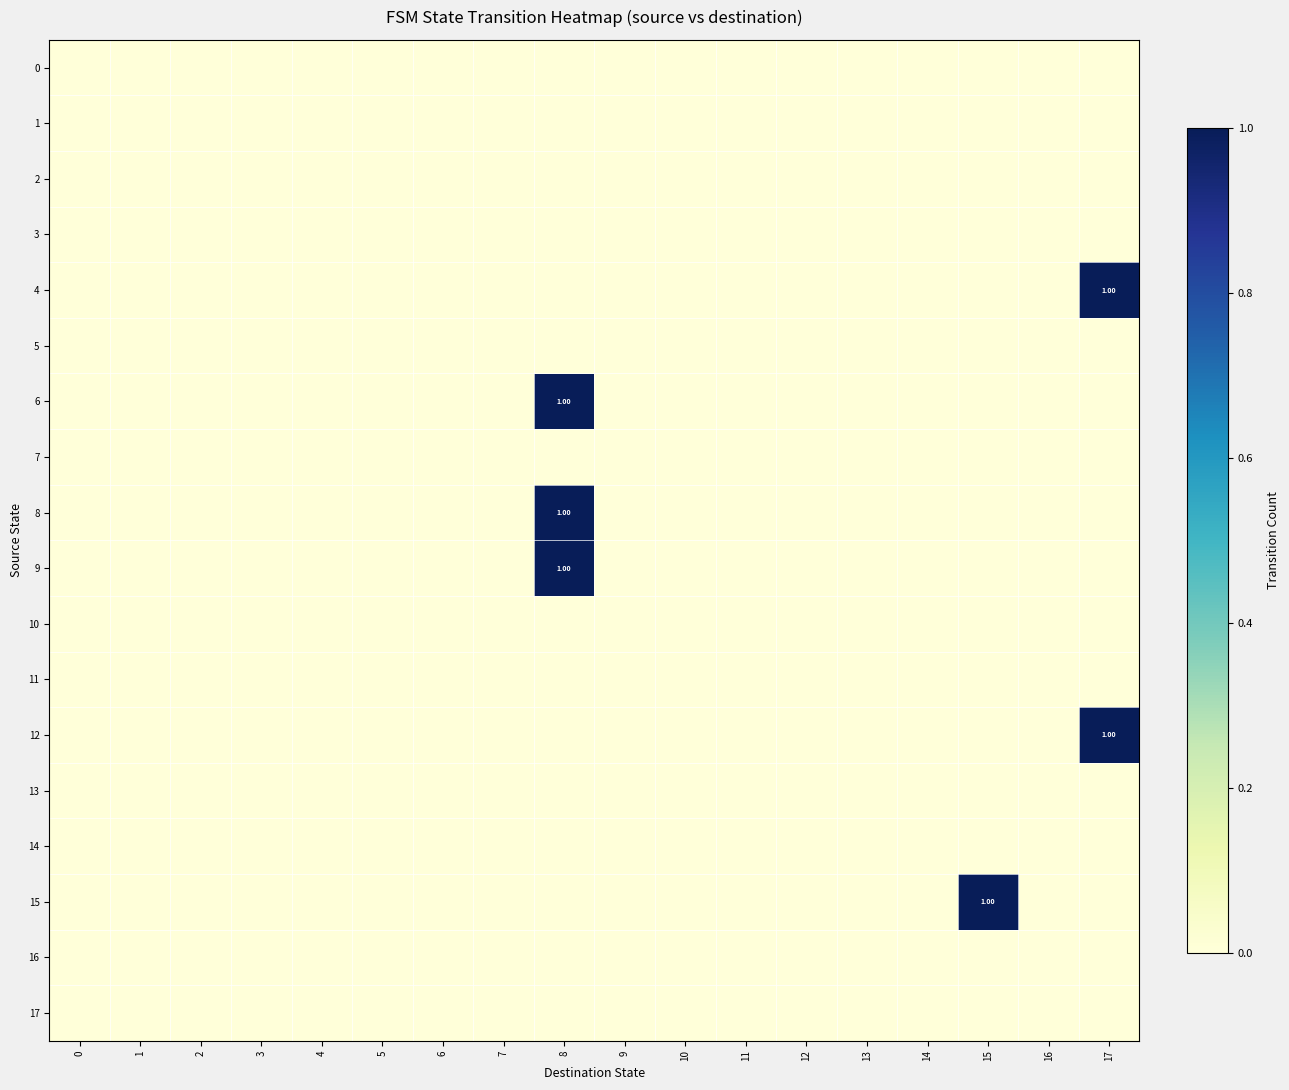

The value of 2 at 13 is 0. True or false?

True